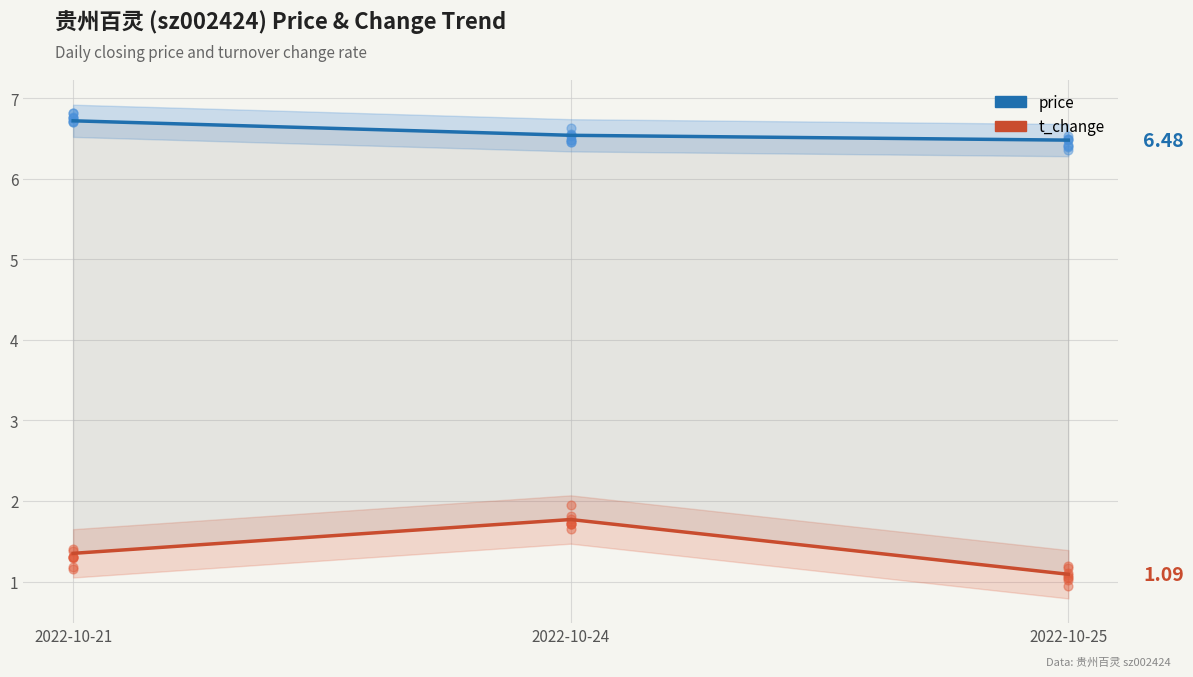

What is the total value across all series at 2022-10-24?

8.3